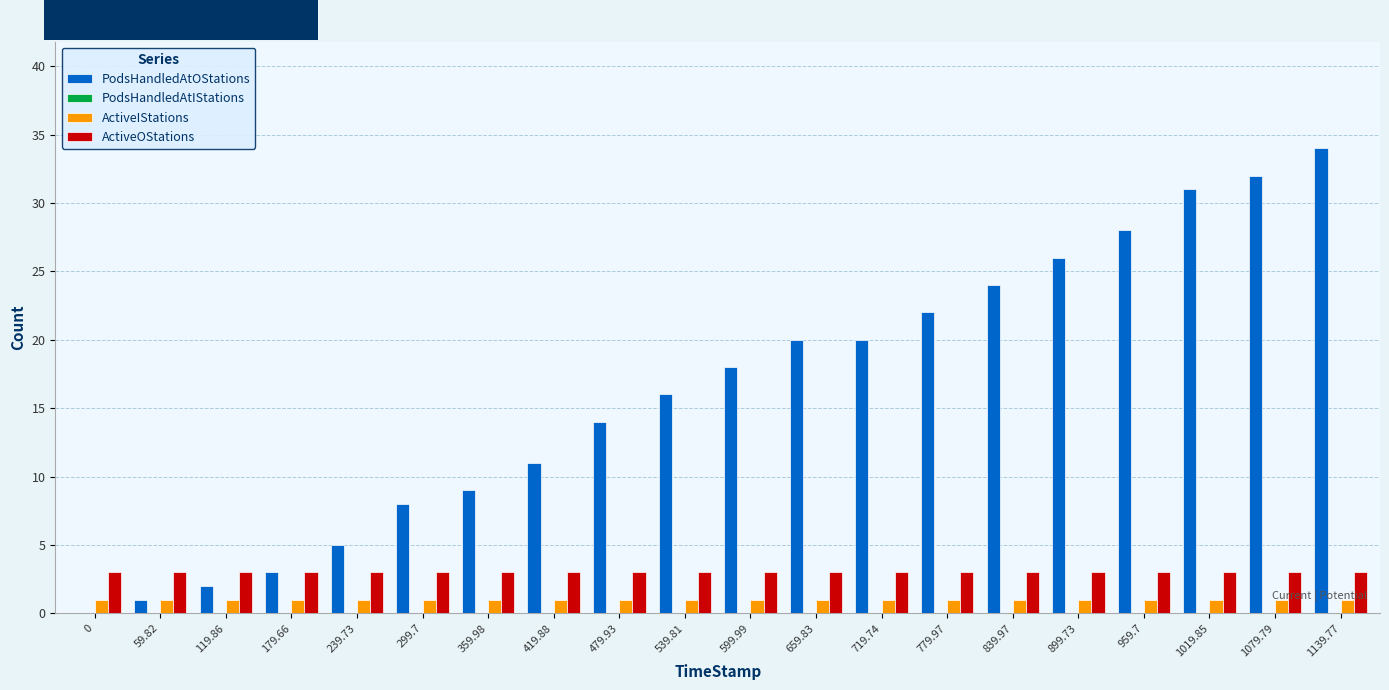

The ActiveOStations series shows 3 at 359.98. True or false?

True